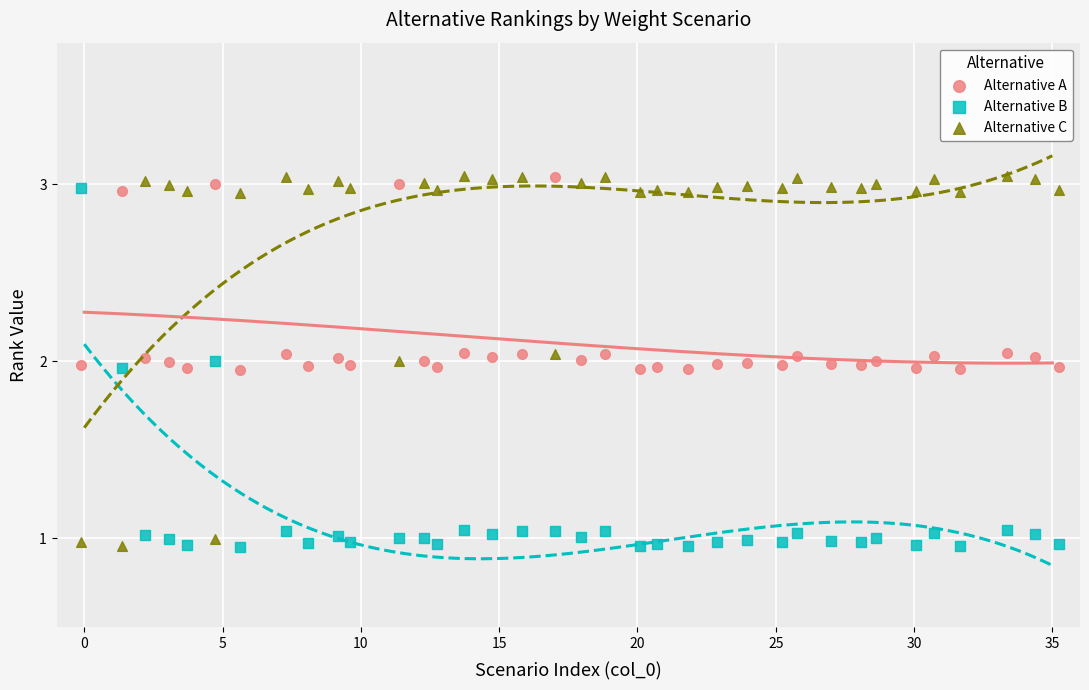

Which series has the largest Y range (max minus min)?

Alternative C